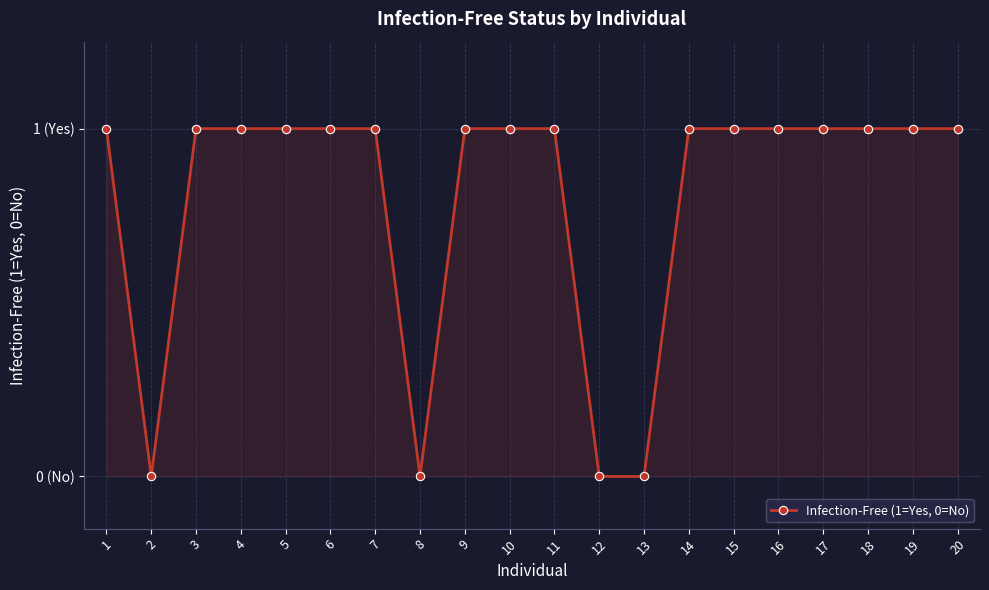

Reading right to left, extract all data points from this chart.

1	1	1	1	1	1	1	0	0	1	1	1	0	1	1	1	1	1	0	1